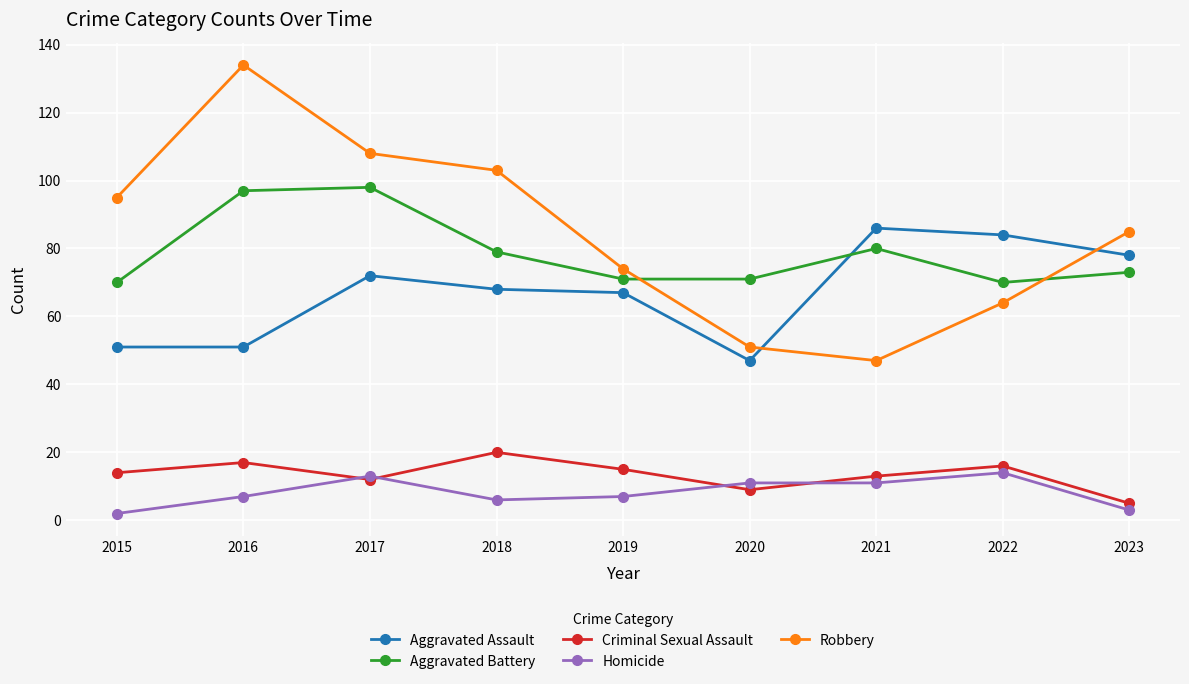

Between which two adjacent categories do Aggravated Battery and Robbery first intersect?

2019 and 2020